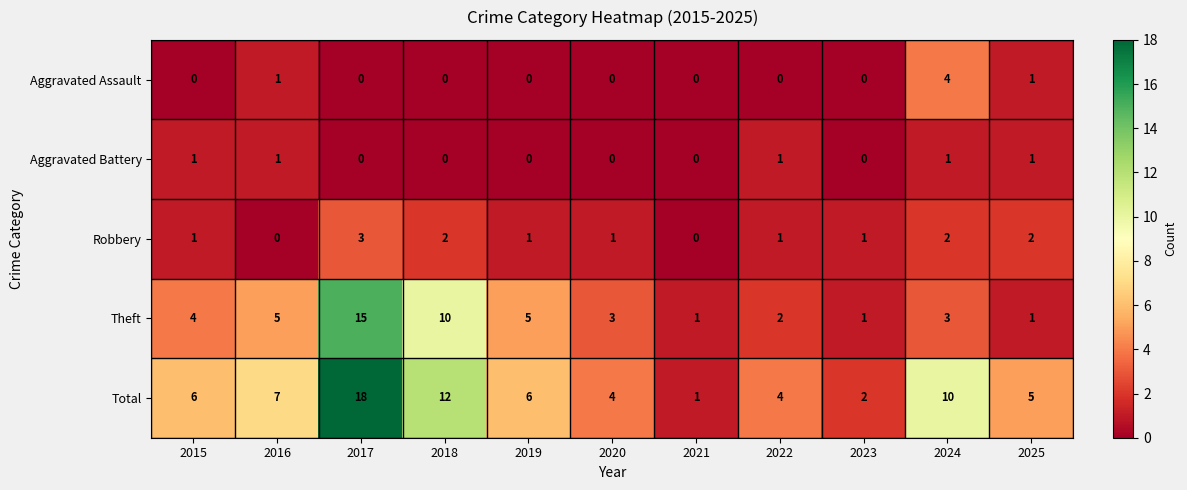

Rank the series by their maximum value, from highest to lowest.

Total, Theft, Aggravated Assault, Robbery, Aggravated Battery